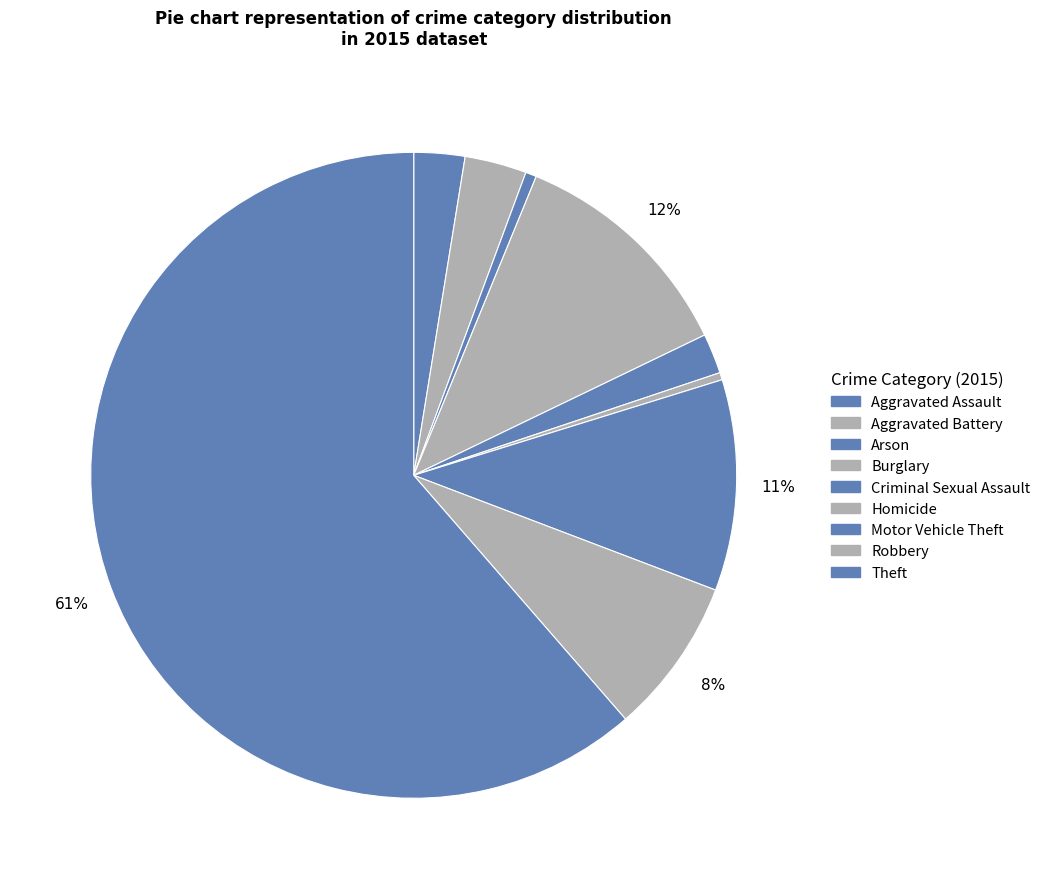

Combined, do Motor Vehicle Theft and Homicide account for over 50%?

No